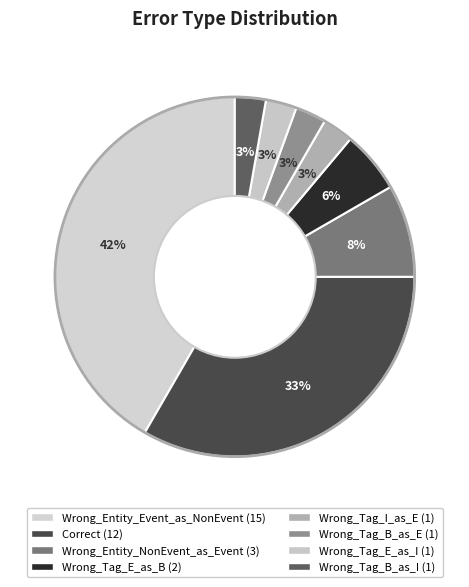

Does Wrong_Entity_NonEvent_as_Event represent more than half of the total?

No